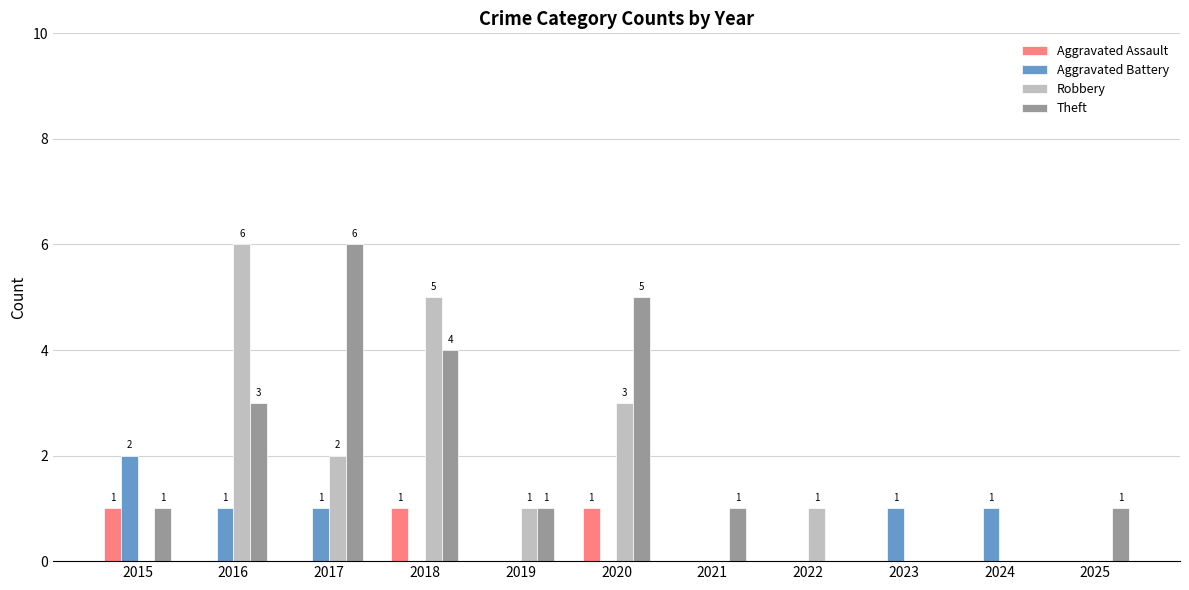

At which label is Theft closest to 3?

2016